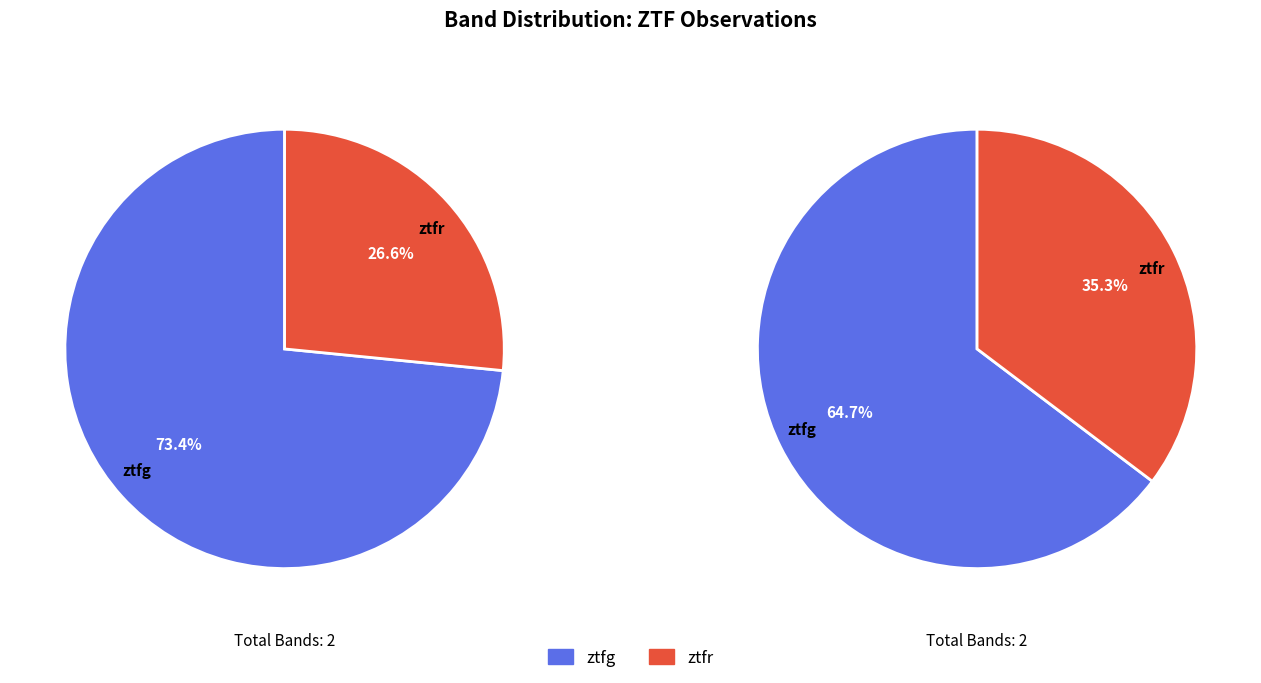

Rank the categories by value from lowest to highest.

ztfr, ztfg